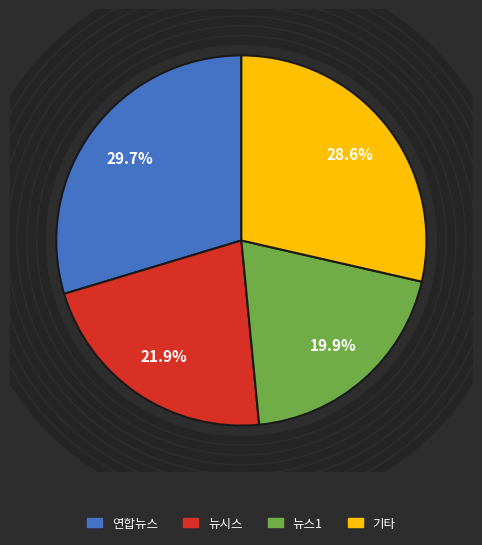

Is there a majority slice in this chart?

No